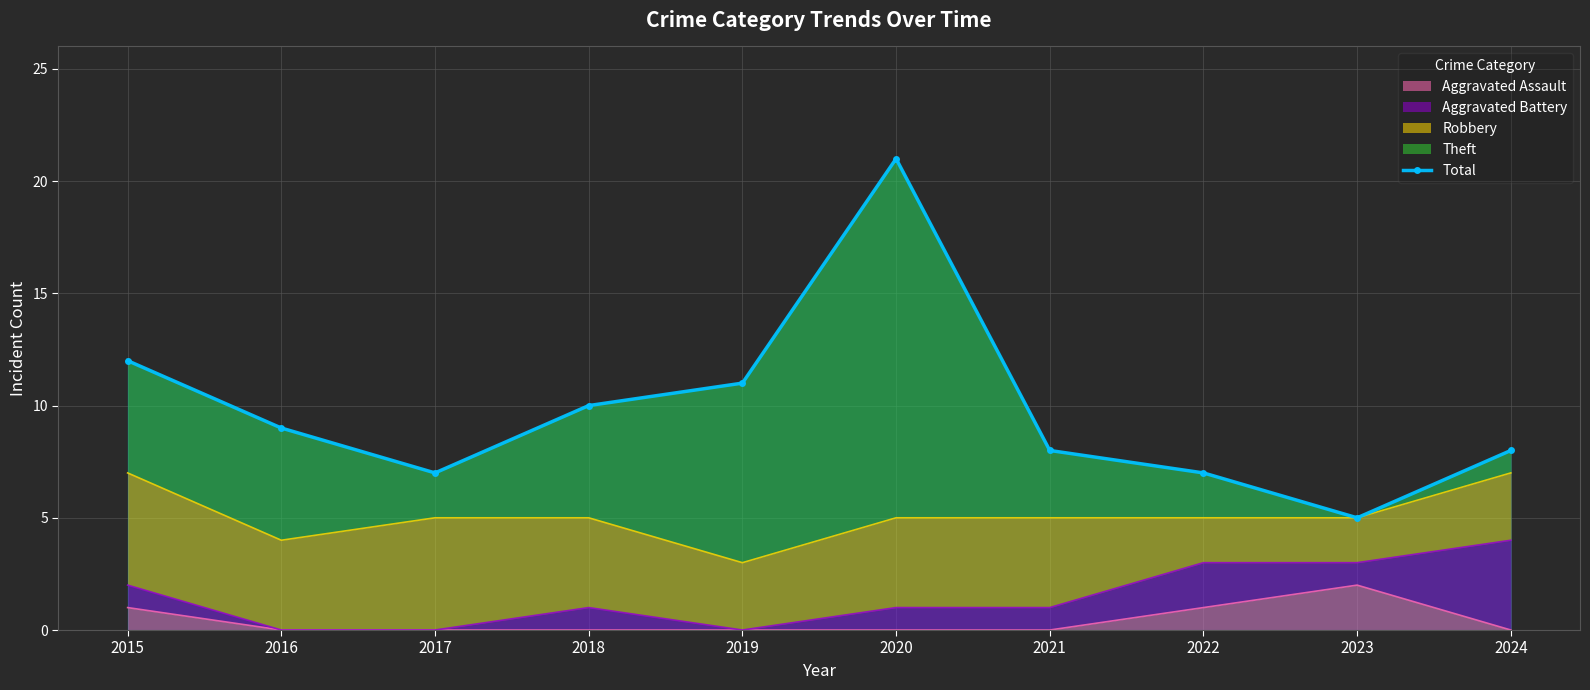

Which label corresponds to the smallest value in the chart?

2023